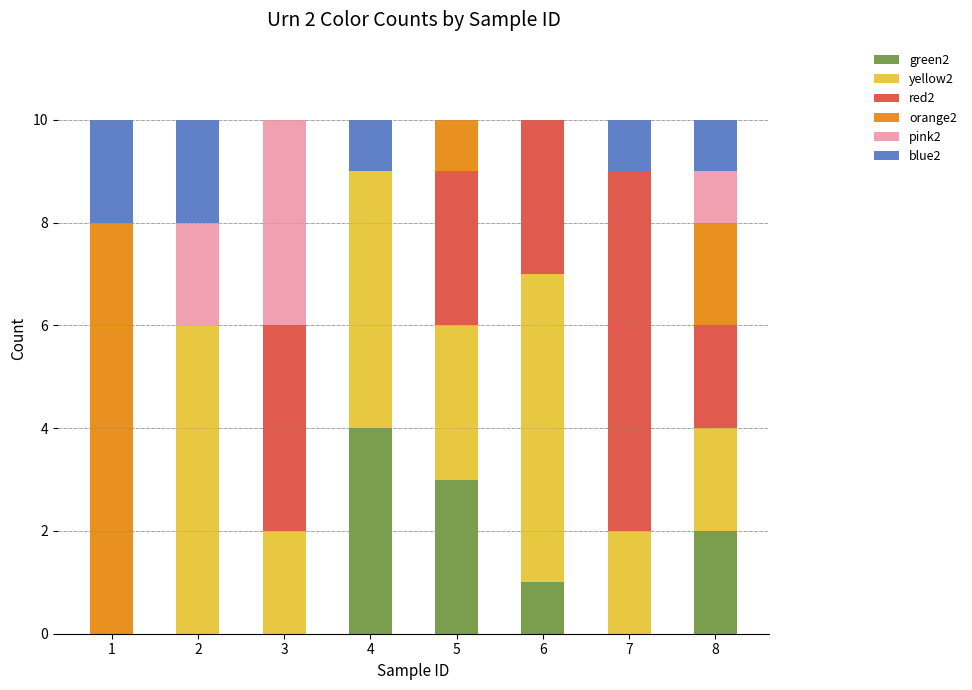

Are the bars grouped side by side (vs. stacked)?

No